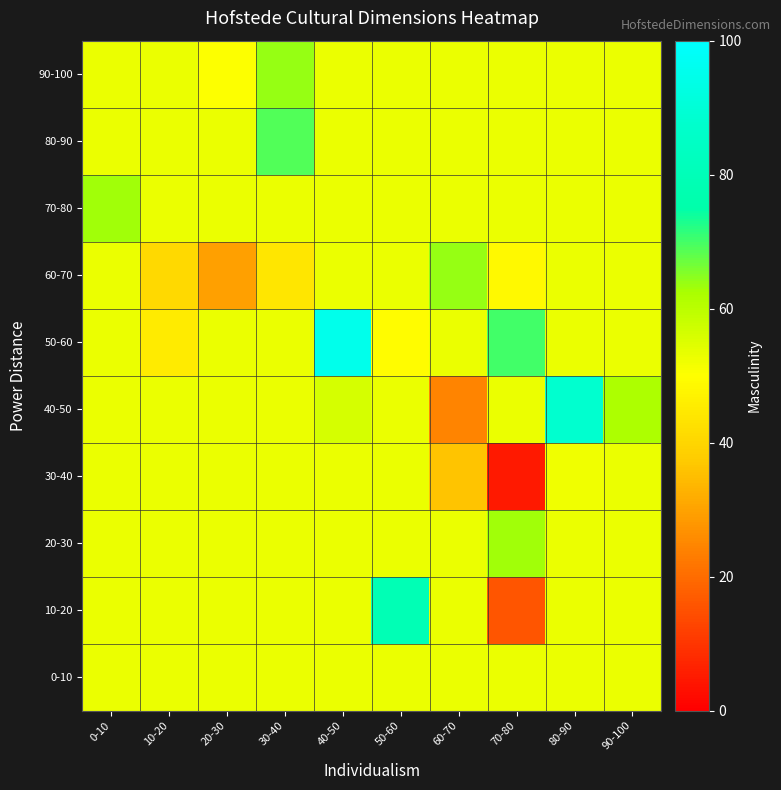

What is the total value across all series at 60-70?

494.0